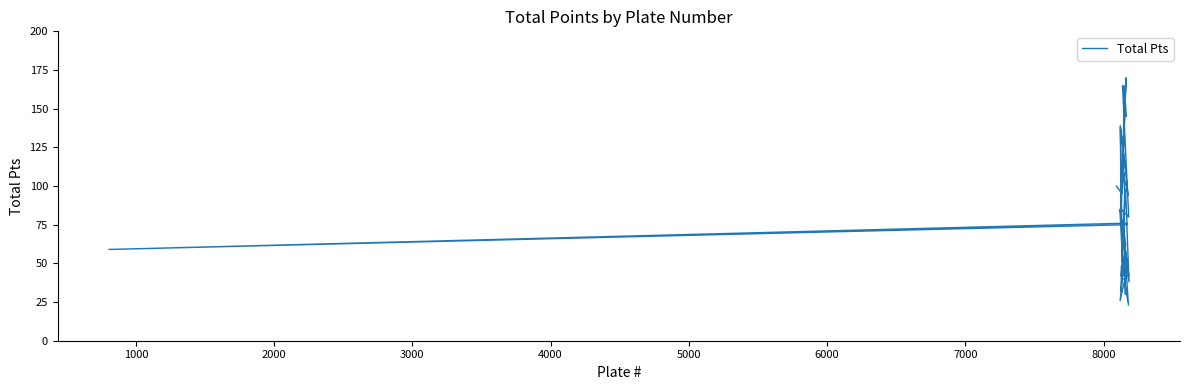

The value at 25 is 138. True or false?

False